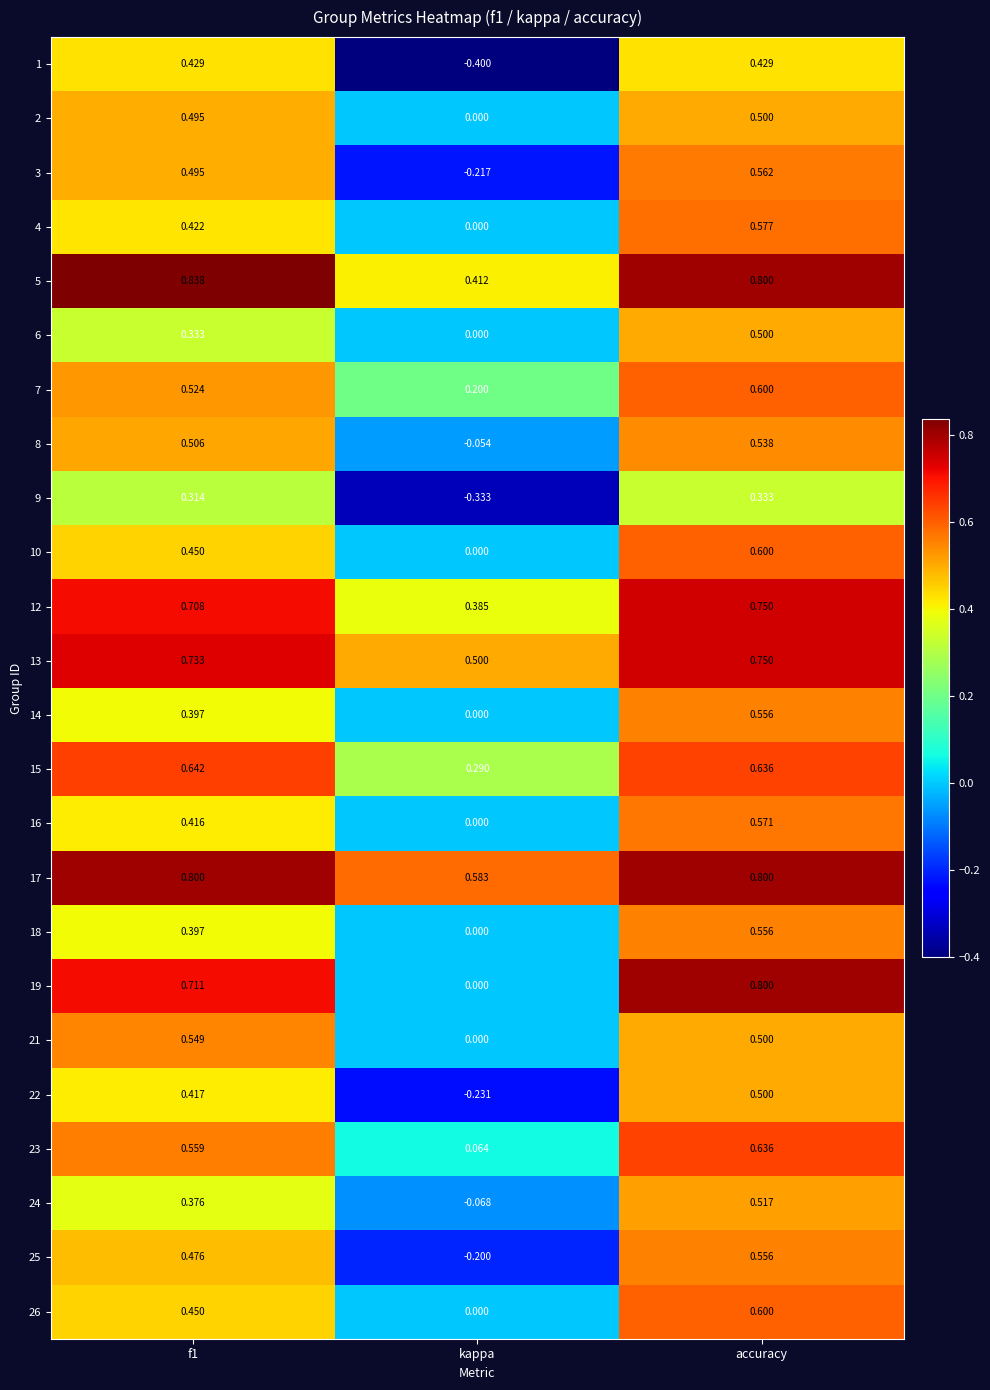

Is the value of 6 at f1 greater than the value of 25 at kappa?

Yes